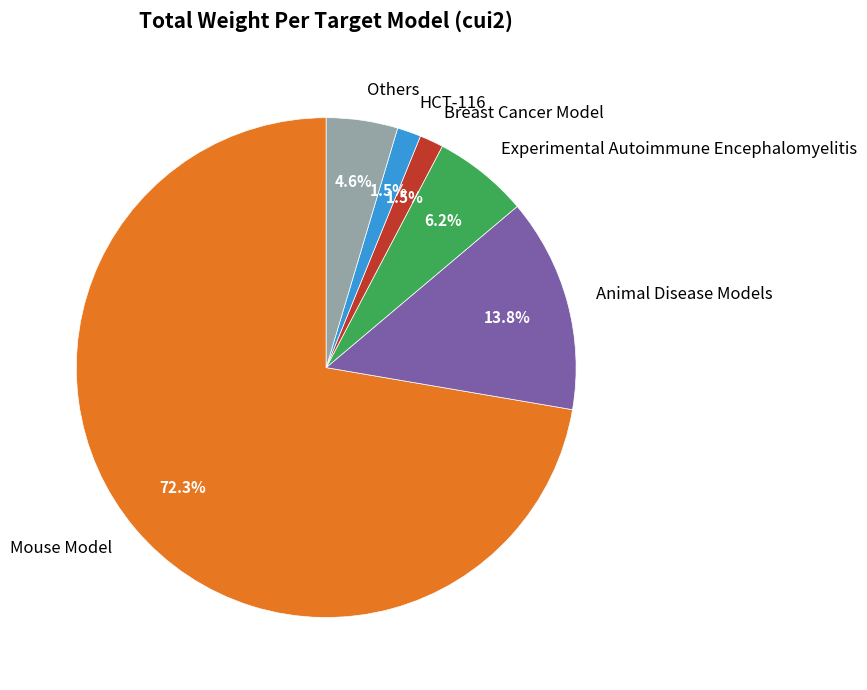

What percentage is NOT represented by Others?

95.4%